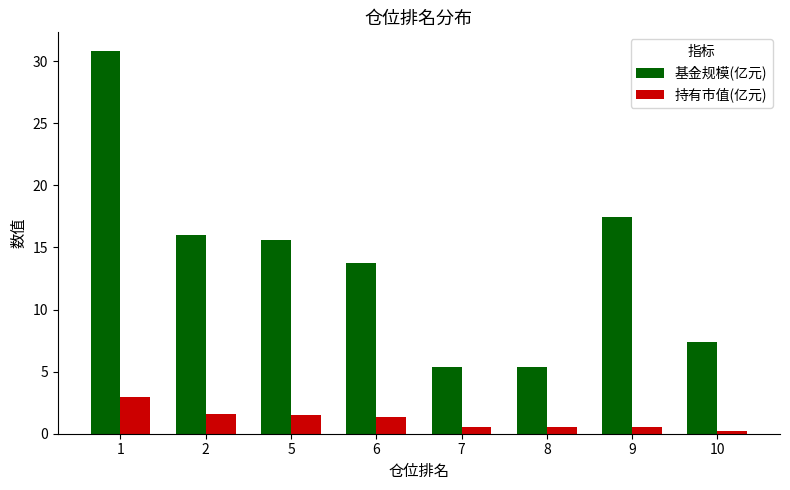

Count the number of data series in this chart.

2